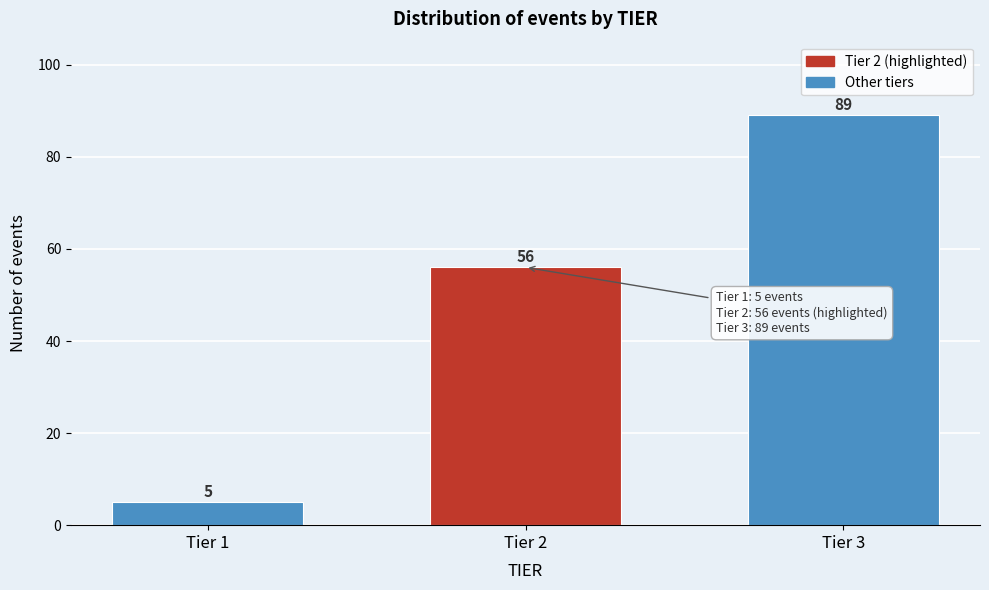

Reading right to left, extract all data points from this chart.

89	56	5